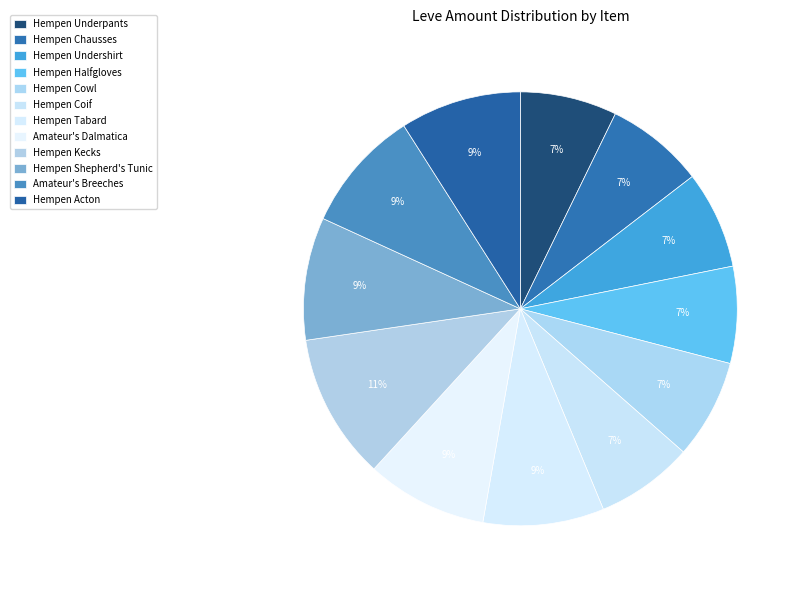

Is the sum of Hempen Halfgloves and Amateur's Dalmatica greater than half?

No